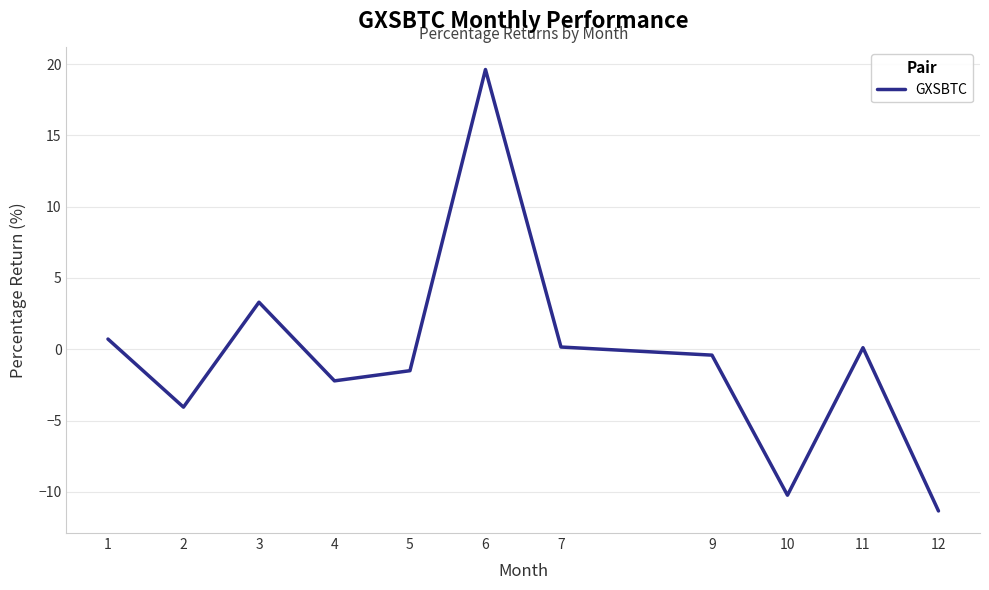

Between 11 and 2, which is larger?

11